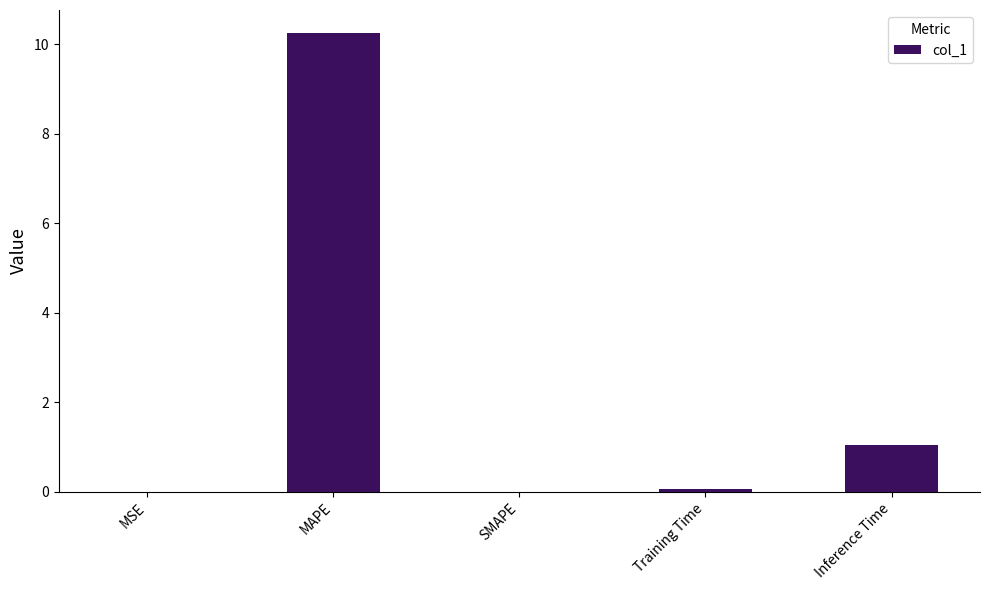

At which category does the chart reach its peak across all series?

MAPE